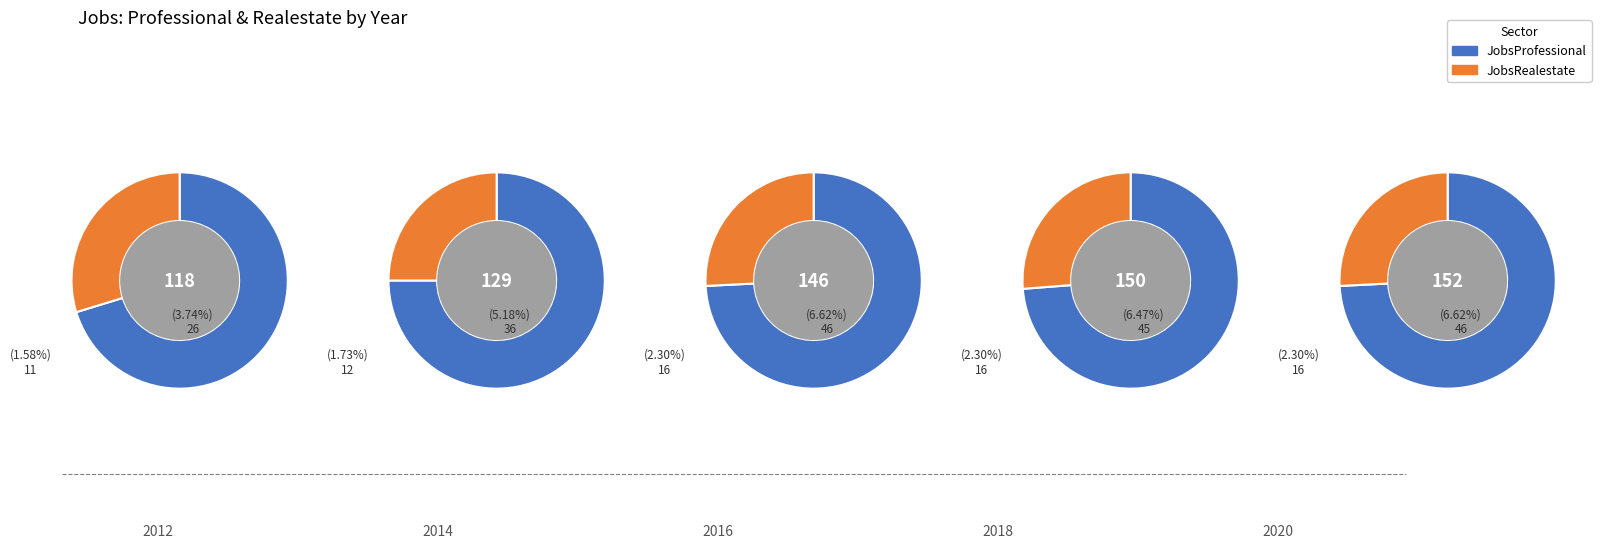

Does any single category account for the majority?

No